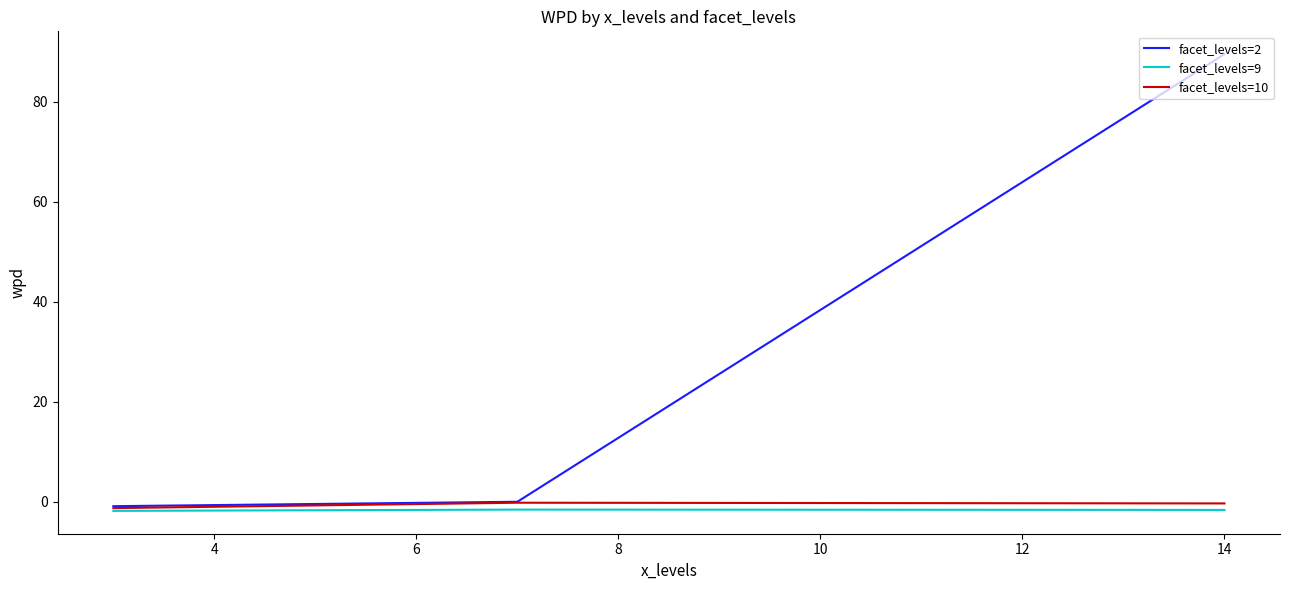

Which series has the widest spread of values?

facet_levels=2